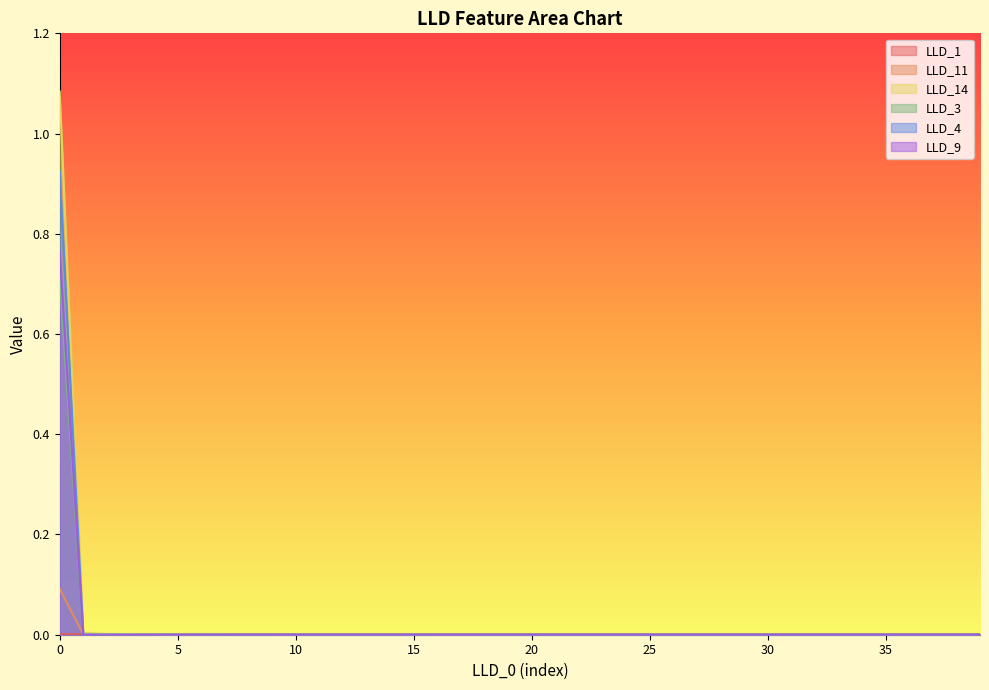

Reading left to right, what are all the values shown in this chart?

LLD_1: 0=0.0	1=0.0	2=0.0	3=0.0	4=0.0	5=0.0	6=0.0	7=0.0	8=0.0	9=0.0	10=0.0	11=0.0	12=0.0	13=0.0	14=0.0	15=0.0	16=0.0	17=0.0	18=0.0	19=0.0	20=0.0	21=0.0	22=0.0	23=0.0	24=0.0	25=0.0	26=0.0	27=0.0	28=0.0	29=0.0	30=0.0	31=0.0	32=0.0	33=0.0	34=0.0	35=0.0	36=0.0	37=0.0	38=0.0	39=0.0
LLD_11: 0=0.1	1=0.0	2=0.0	3=0.0	4=0.0	5=0.0	6=0.0	7=0.0	8=0.0	9=0.0	10=0.0	11=0.0	12=0.0	13=0.0	14=0.0	15=0.0	16=0.0	17=0.0	18=0.0	19=0.0	20=0.0	21=0.0	22=0.0	23=0.0	24=0.0	25=0.0	26=0.0	27=0.0	28=0.0	29=0.0	30=0.0	31=0.0	32=0.0	33=0.0	34=0.0	35=0.0	36=0.0	37=0.0	38=0.0	39=0.0
LLD_14: 0=1.1	1=0.0	2=0.0	3=0.0	4=0.0	5=0.0	6=0.0	7=0.0	8=0.0	9=0.0	10=0.0	11=0.0	12=0.0	13=0.0	14=0.0	15=0.0	16=0.0	17=0.0	18=0.0	19=0.0	20=0.0	21=0.0	22=0.0	23=0.0	24=0.0	25=0.0	26=0.0	27=0.0	28=0.0	29=0.0	30=0.0	31=0.0	32=0.0	33=0.0	34=0.0	35=0.0	36=0.0	37=0.0	38=0.0	39=0.0
LLD_3: 0=0.7	1=0.0	2=0.0	3=0.0	4=0.0	5=0.0	6=0.0	7=0.0	8=0.0	9=0.0	10=0.0	11=0.0	12=0.0	13=0.0	14=0.0	15=0.0	16=0.0	17=0.0	18=0.0	19=0.0	20=0.0	21=0.0	22=0.0	23=0.0	24=0.0	25=0.0	26=0.0	27=0.0	28=0.0	29=0.0	30=0.0	31=0.0	32=0.0	33=0.0	34=0.0	35=0.0	36=0.0	37=0.0	38=0.0	39=0.0
LLD_4: 0=0.9	1=0.0	2=0.0	3=0.0	4=0.0	5=0.0	6=0.0	7=0.0	8=0.0	9=0.0	10=0.0	11=0.0	12=0.0	13=0.0	14=0.0	15=0.0	16=0.0	17=0.0	18=0.0	19=0.0	20=0.0	21=0.0	22=0.0	23=0.0	24=0.0	25=0.0	26=0.0	27=0.0	28=0.0	29=0.0	30=0.0	31=0.0	32=0.0	33=0.0	34=0.0	35=0.0	36=0.0	37=0.0	38=0.0	39=0.0
LLD_9: 0=0.8	1=0.0	2=0.0	3=0.0	4=0.0	5=0.0	6=0.0	7=0.0	8=0.0	9=0.0	10=0.0	11=0.0	12=0.0	13=0.0	14=0.0	15=0.0	16=0.0	17=0.0	18=0.0	19=0.0	20=0.0	21=0.0	22=0.0	23=0.0	24=0.0	25=0.0	26=0.0	27=0.0	28=0.0	29=0.0	30=0.0	31=0.0	32=0.0	33=0.0	34=0.0	35=0.0	36=0.0	37=0.0	38=0.0	39=0.0